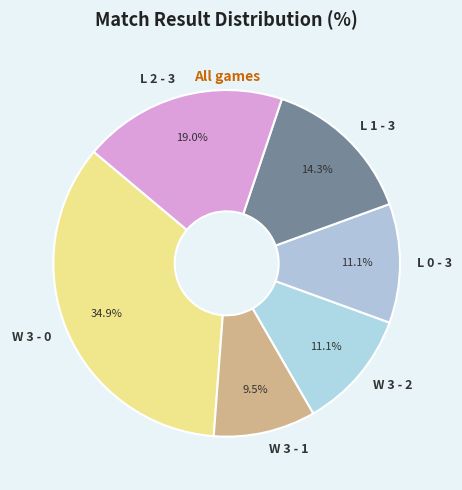

Is it true that W 3 - 0 is 35% of the pie?

True